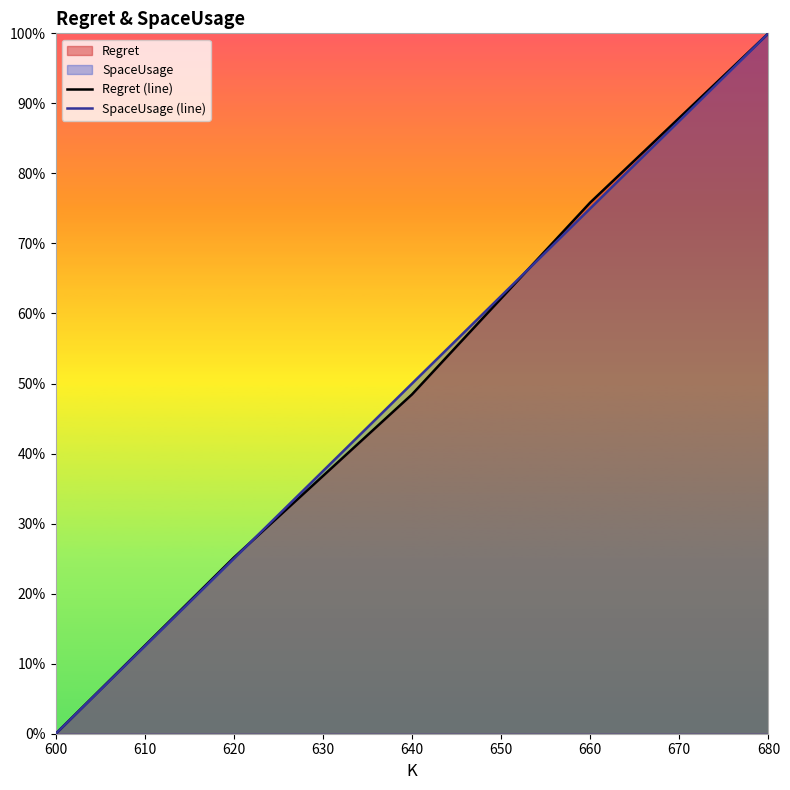

List the series in order of their overall mean, lowest first.

Regret (line), SpaceUsage (line)